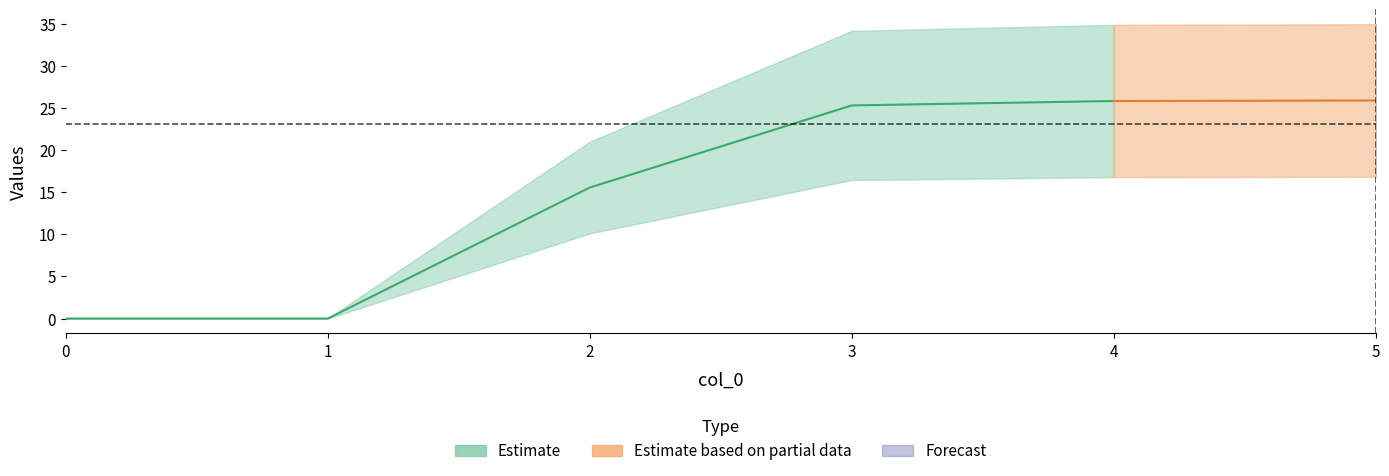

True or false: 4 and 3 cross at least once.

False